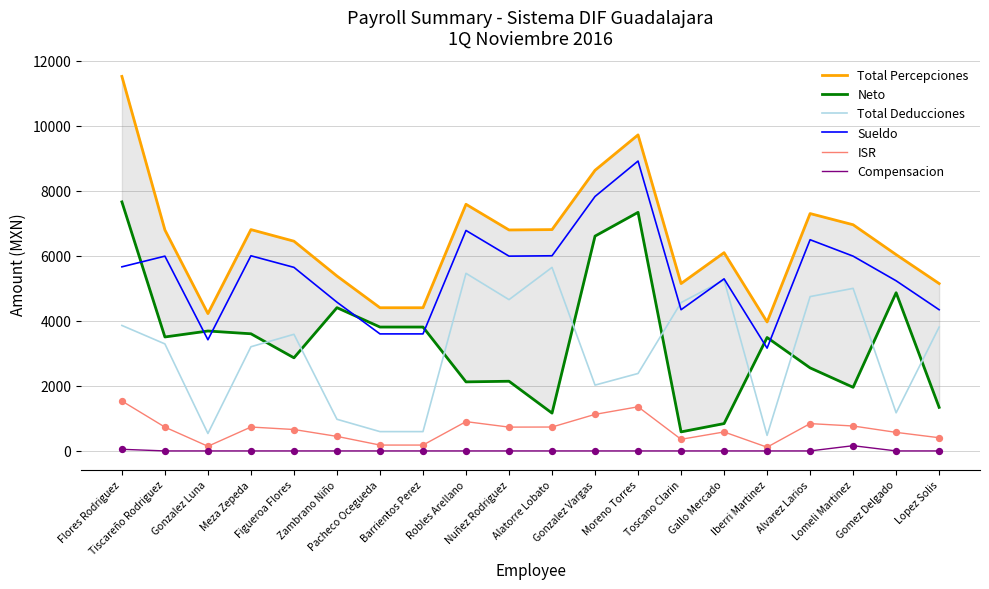

At which category is the sum across all series the highest?

Flores Rodriguez